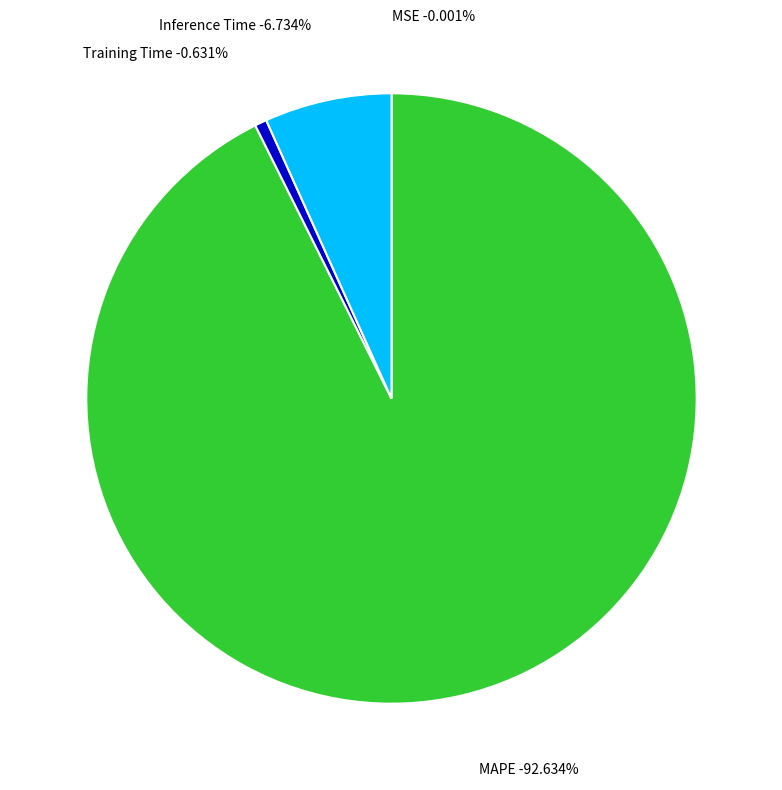

Which slice is the largest?

MAPE